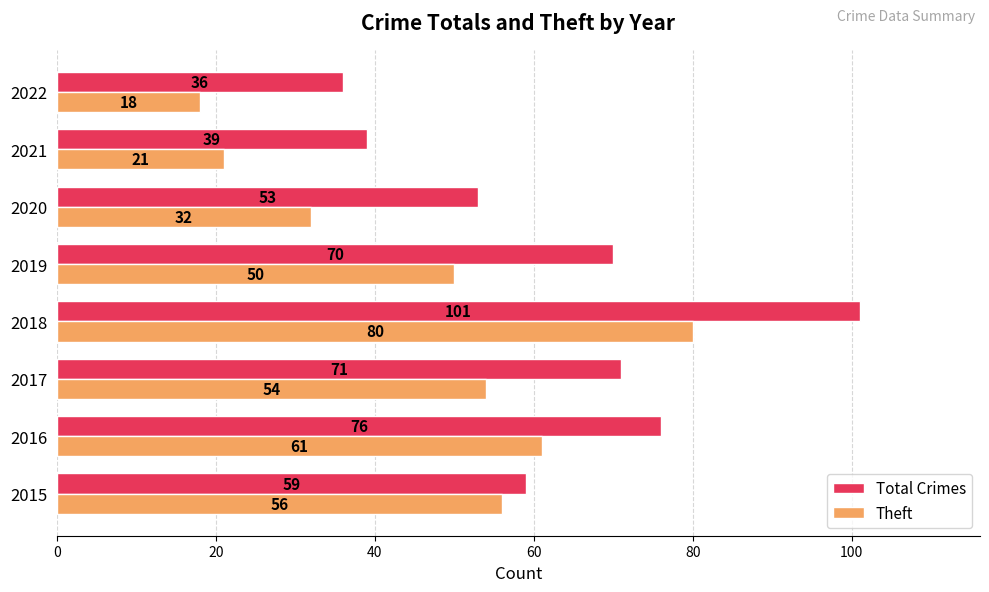

What is the minimum value for Total Crimes?

36